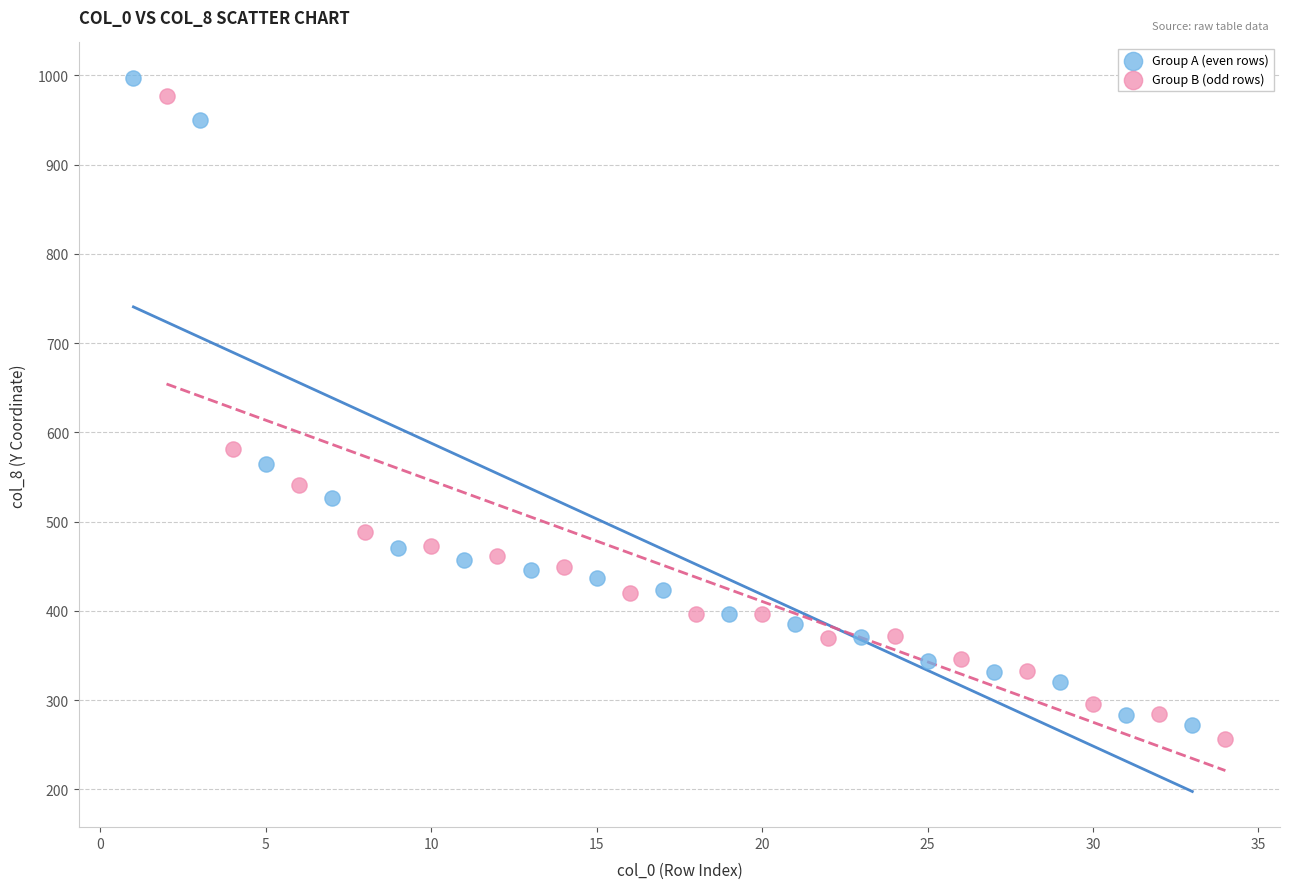

Which series has the widest spread of Y values?

Group A (even rows)